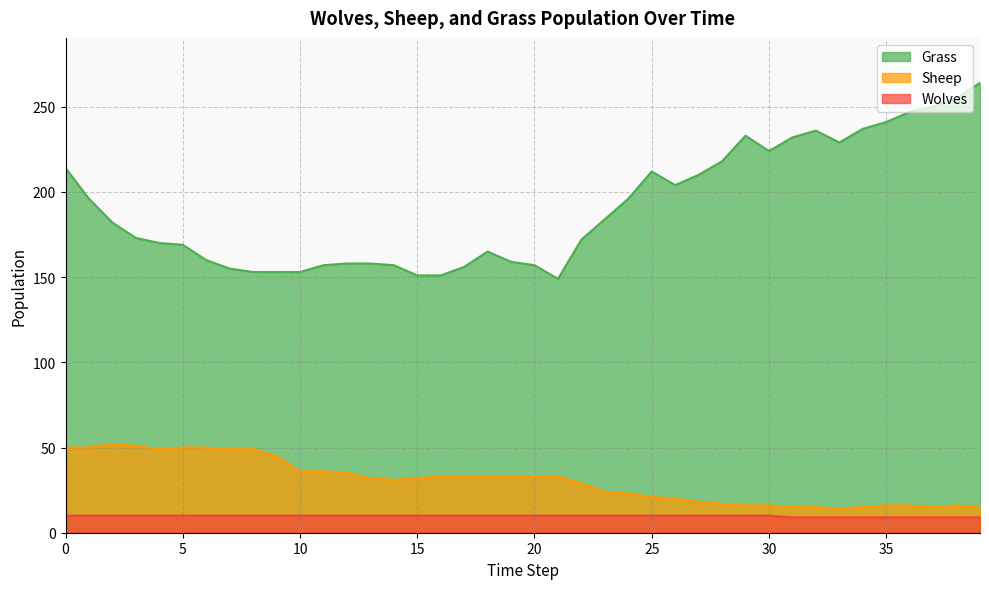

True or false: Sheep has a value of 32 at 13.

True